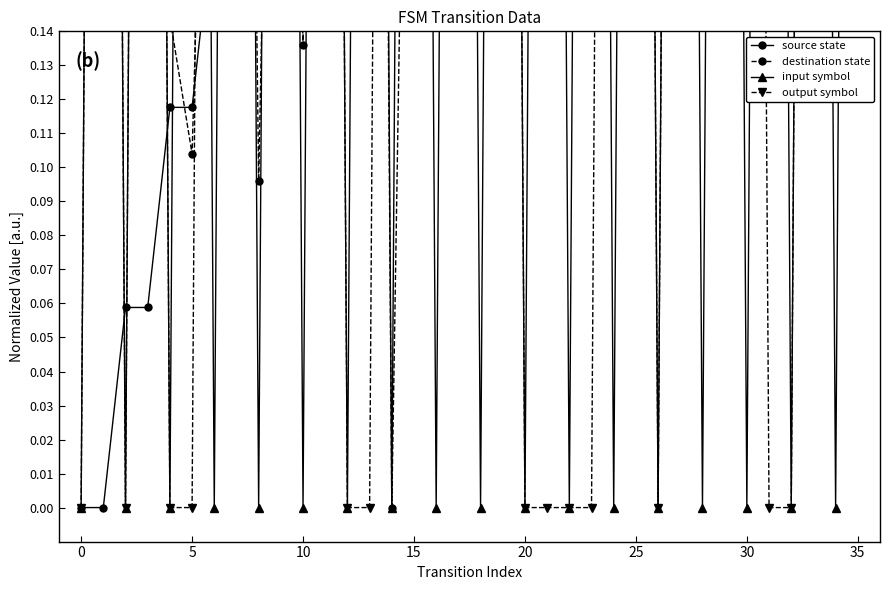

The value of destination state at 0 is 0.7. True or false?

True